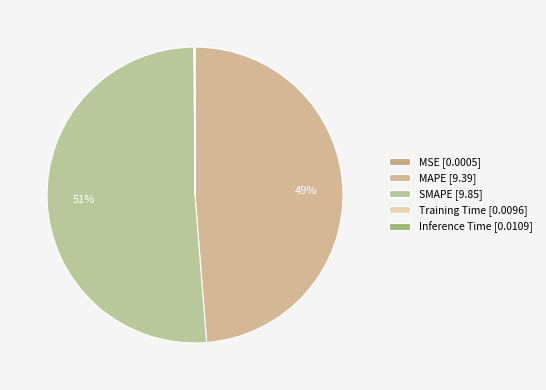

Rank the categories by value from highest to lowest.

SMAPE, MAPE, Inference Time, Training Time, MSE